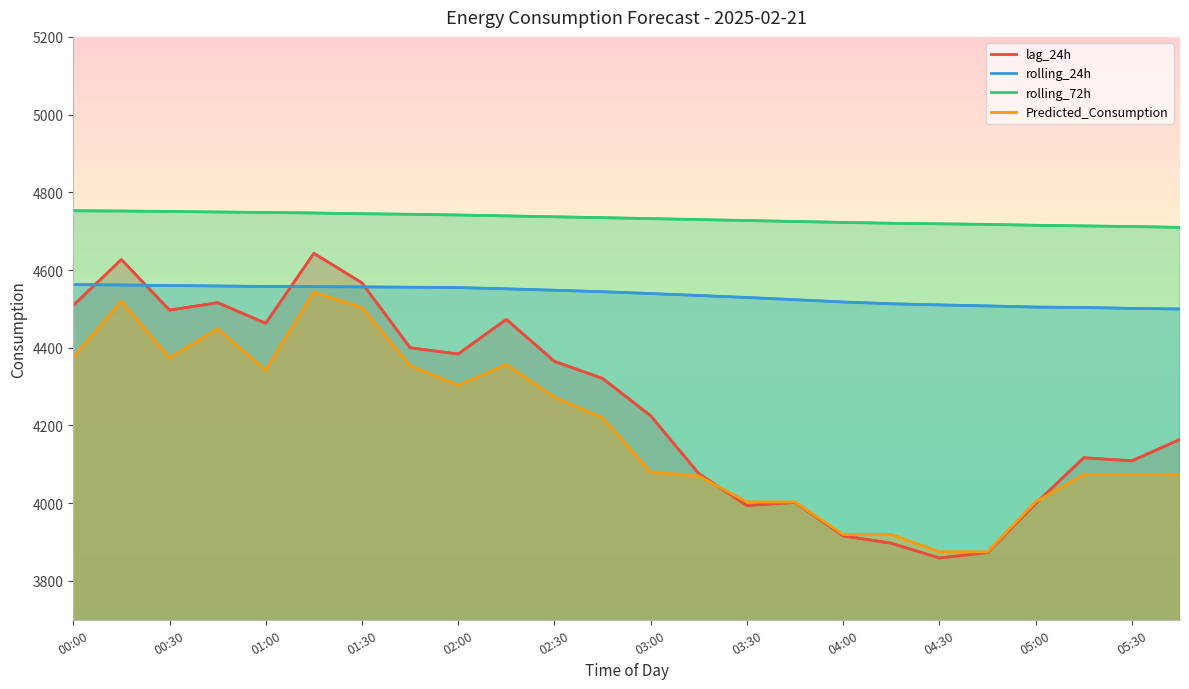

Where does the rolling_24h series first go above 4544?

00:00